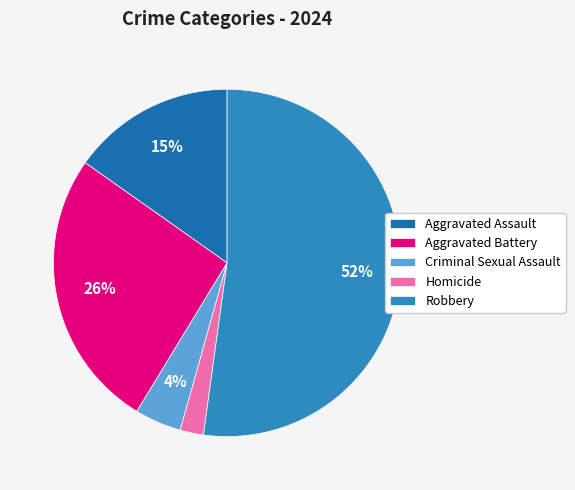

Which slice is the smallest?

Homicide